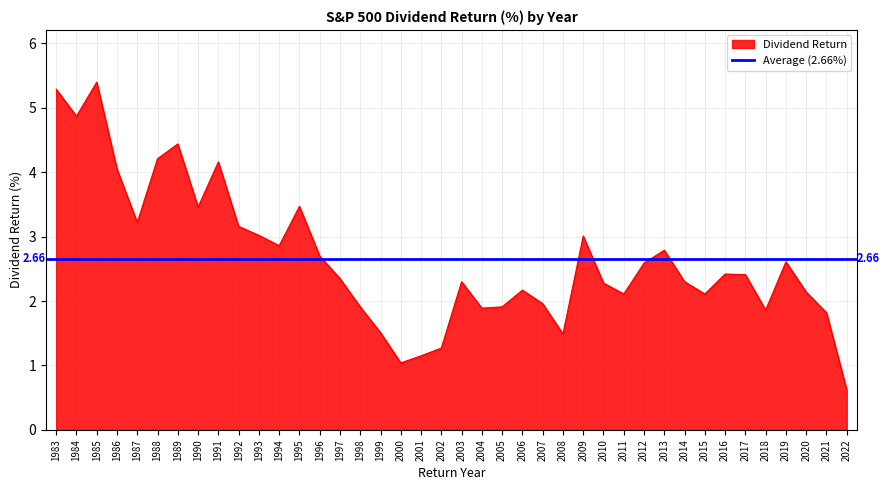

What is the approximate value at 2009?

3.0